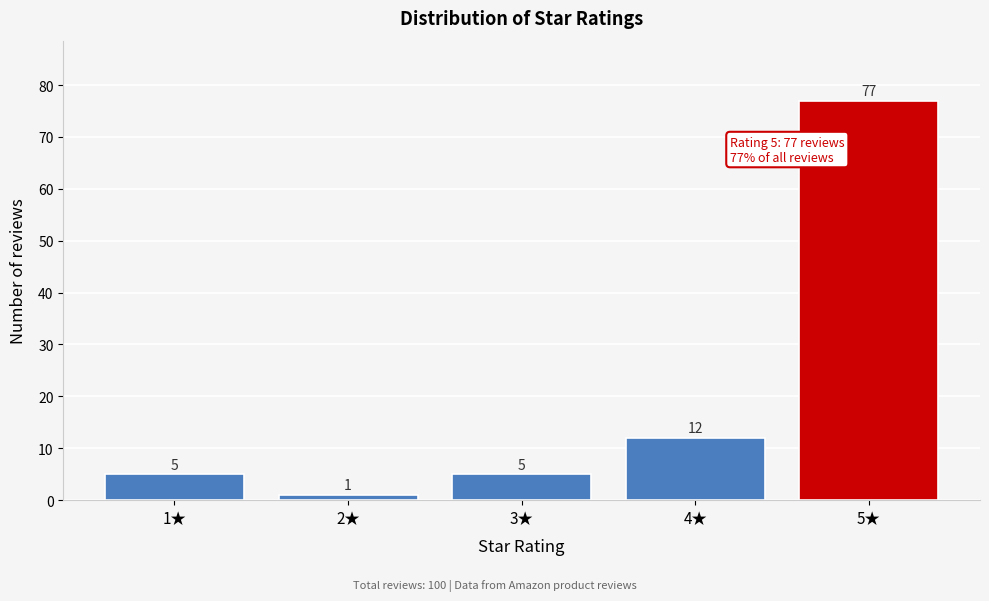

Reading right to left, transcribe all the data shown in this chart.

77	12	5	1	5